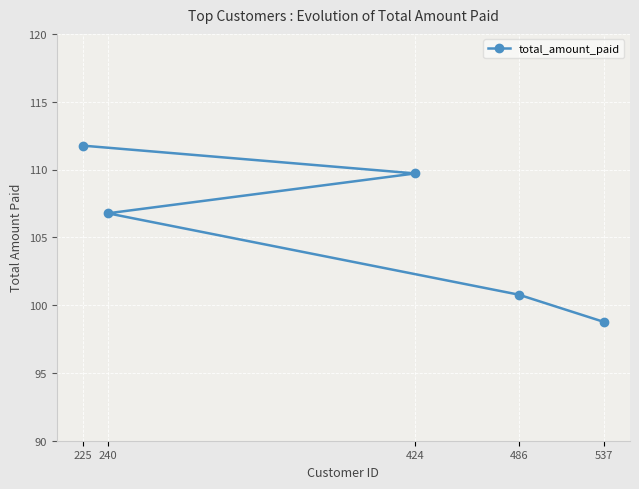

List the labels in order of value, largest first.

225, 424, 240, 486, 537